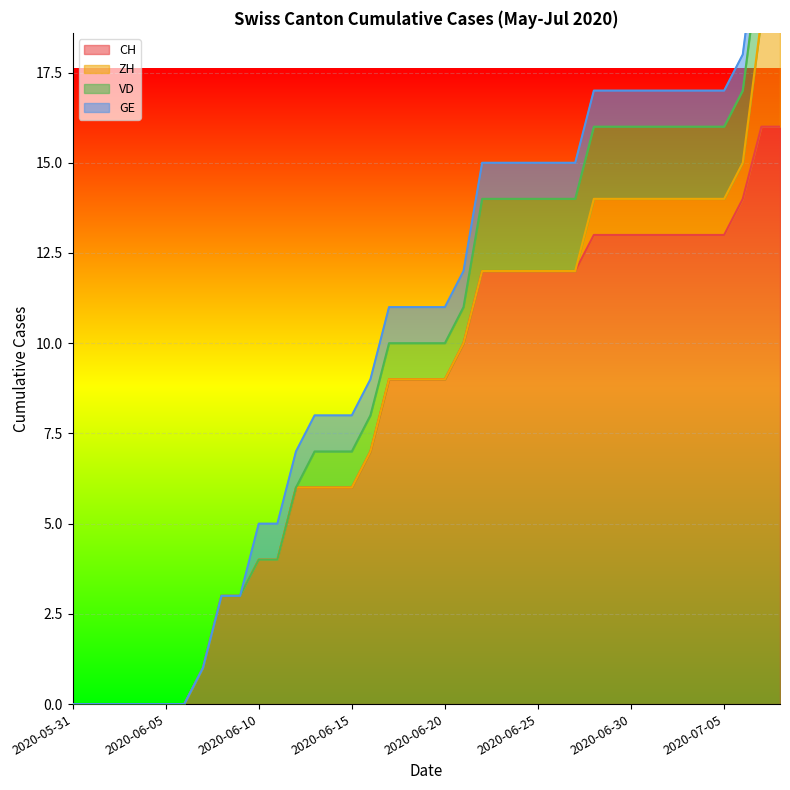

Reading right to left, what are all the values shown in this chart?

CH: 16	16	14	13	13	13	13	13	13	13	13	12	12	12	12	12	12	10	9	9	9	9	7	6	6	6	6	4	4	3	3	1	0	0	0	0	0	0	0
ZH: 3	3	1	1	1	1	1	1	1	1	1	0	0	0	0	0	0	0	0	0	0	0	0	0	0	0	0	0	0	0	0	0	0	0	0	0	0	0	0
VD: 2	2	2	2	2	2	2	2	2	2	2	2	2	2	2	2	2	1	1	1	1	1	1	1	1	1	0	0	0	0	0	0	0	0	0	0	0	0	0
GE: 1	1	1	1	1	1	1	1	1	1	1	1	1	1	1	1	1	1	1	1	1	1	1	1	1	1	1	1	1	0	0	0	0	0	0	0	0	0	0